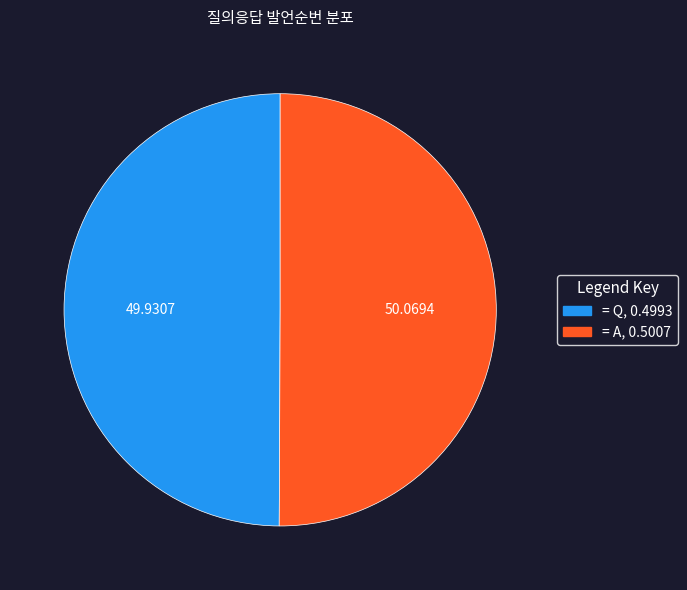

Count the number of slices in the pie.

2